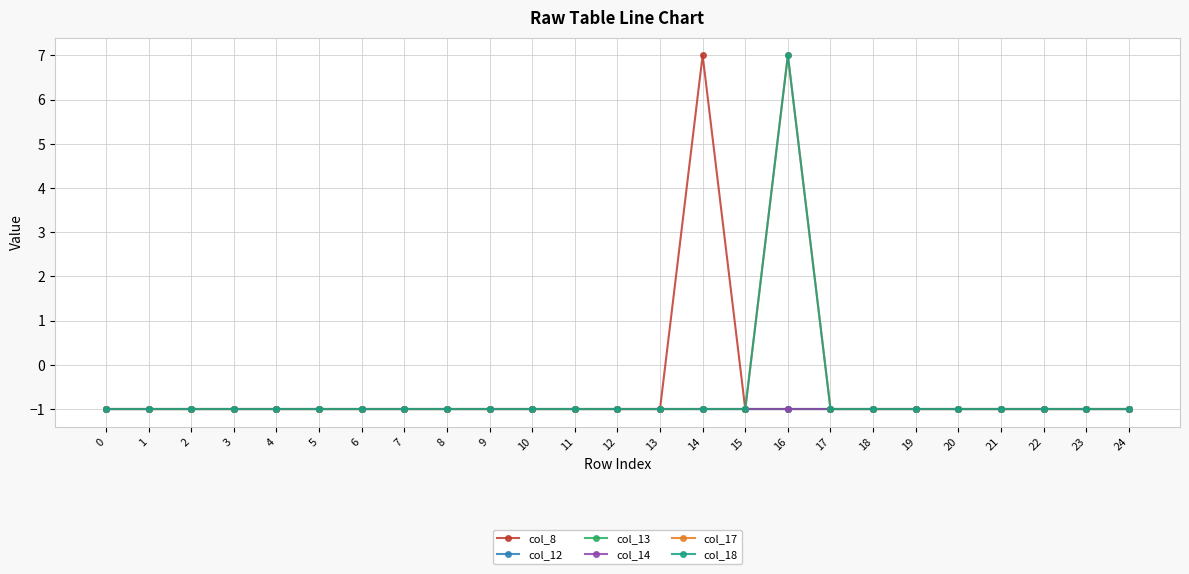

Does the chart have visible grid lines?

Yes